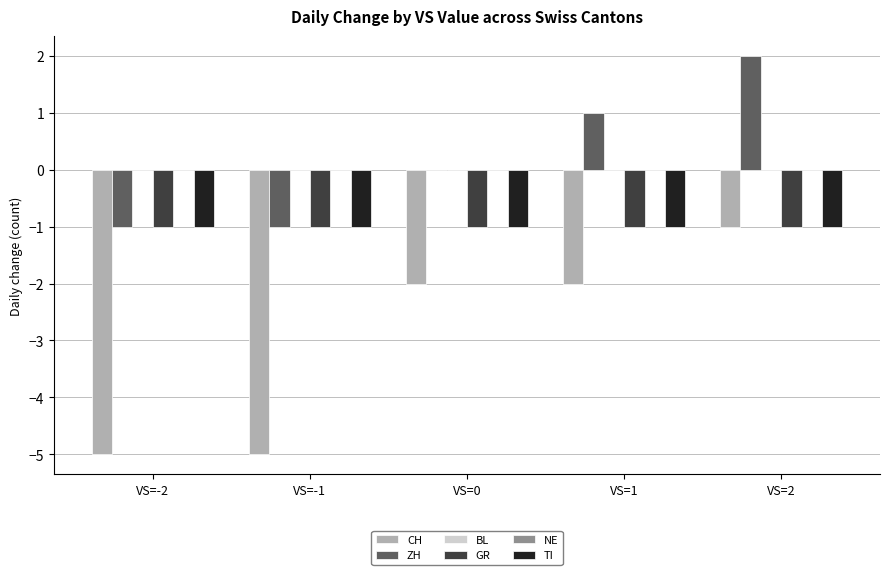

Is the value of BL at VS=0 greater than the value of GR at VS=1?

Yes